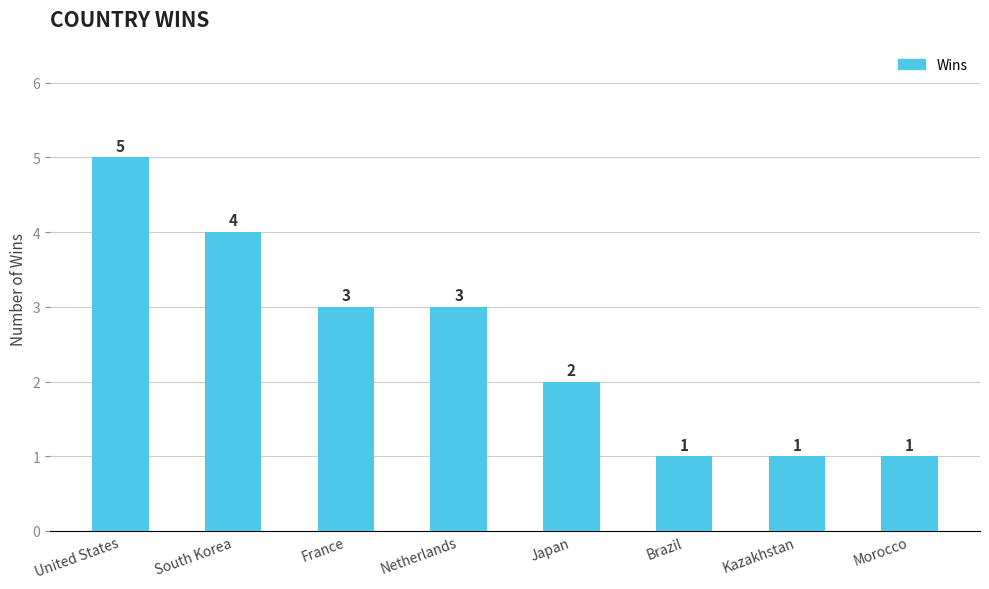

What is the greatest value displayed?

5